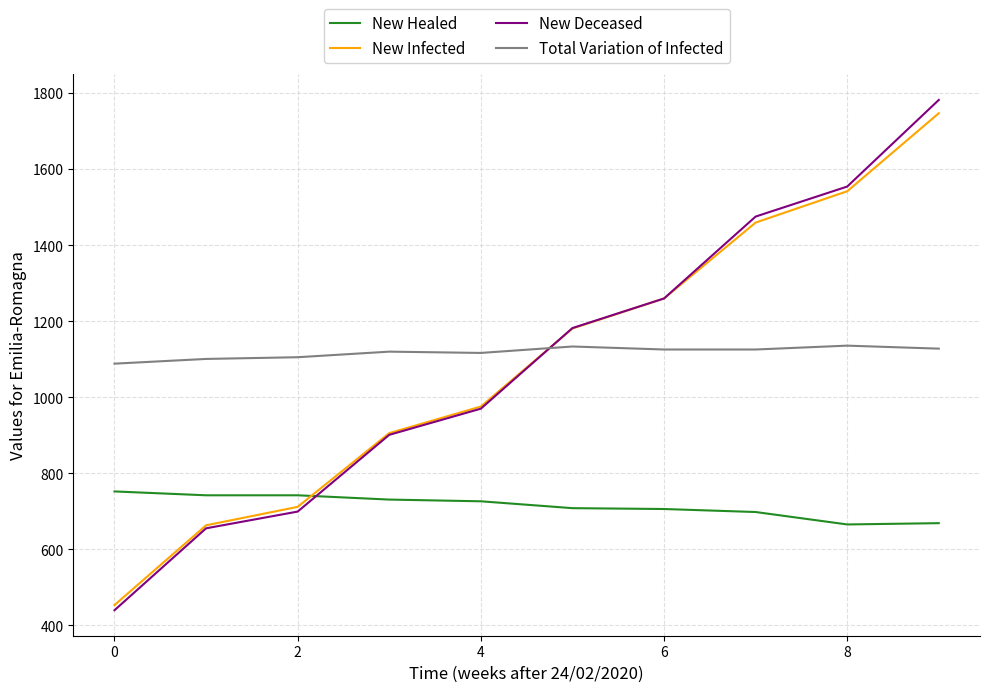

What is the minimum value for Total Variation of Infected?

1088.2